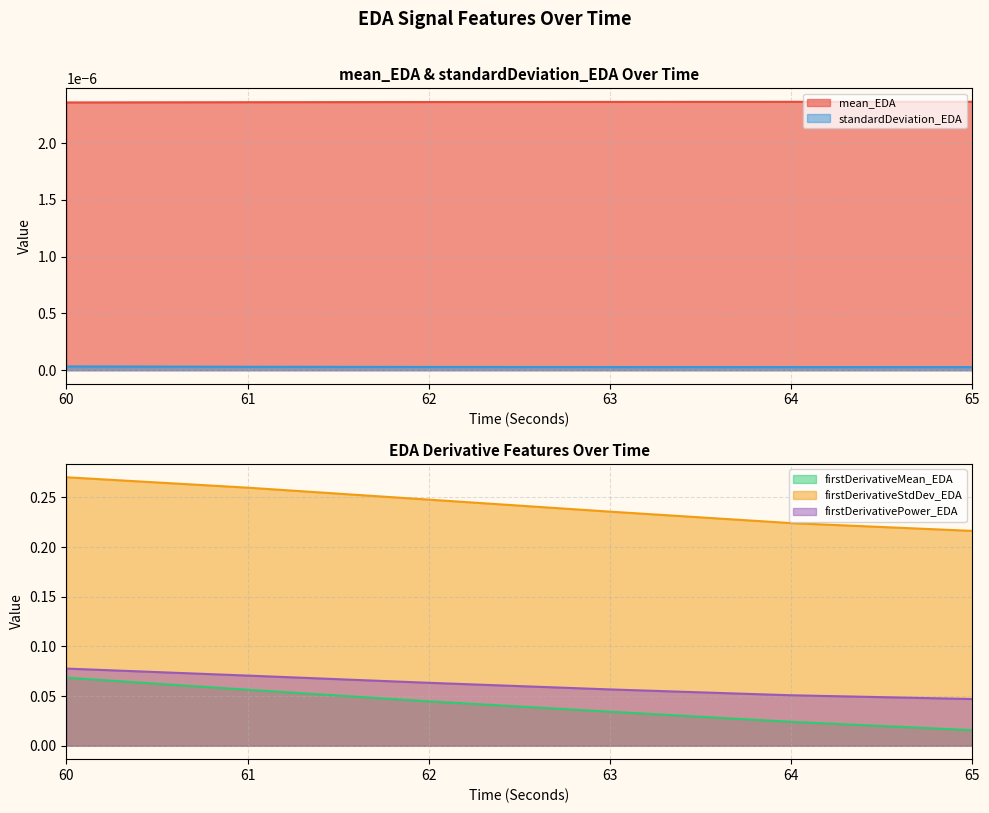

True or false: mean_EDA and firstDerivativeStdDev_EDA intersect in this chart.

False